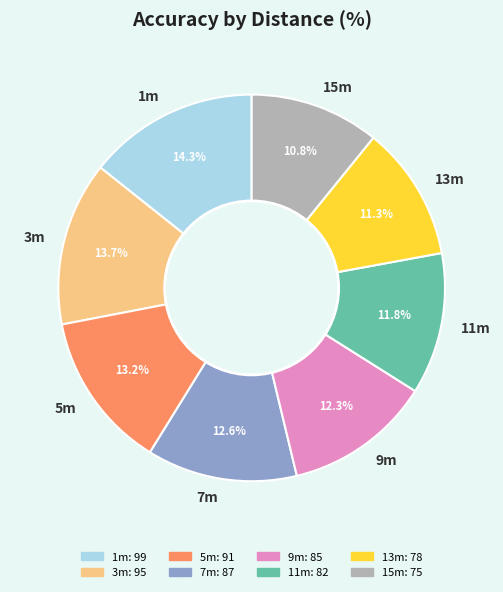

Do 5m and 7m together represent more than half of the pie?

No